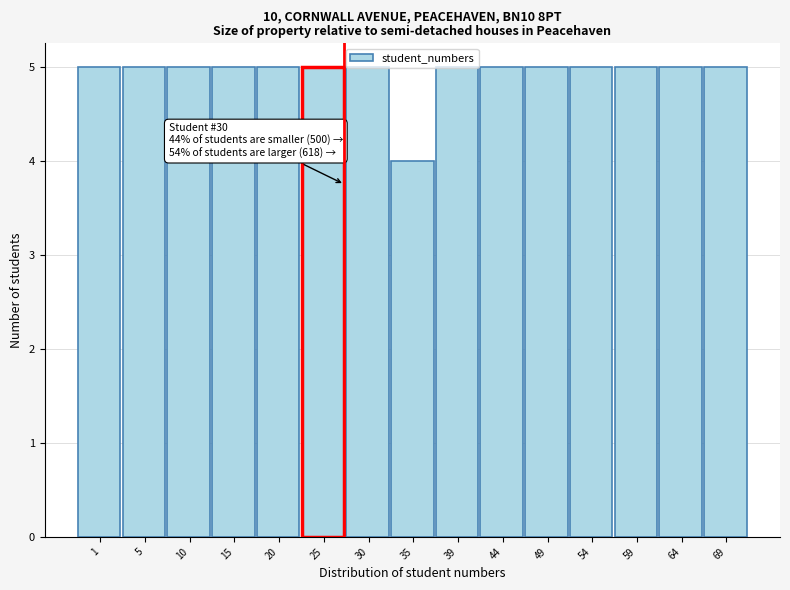

Which category has the lowest value across all series?

35